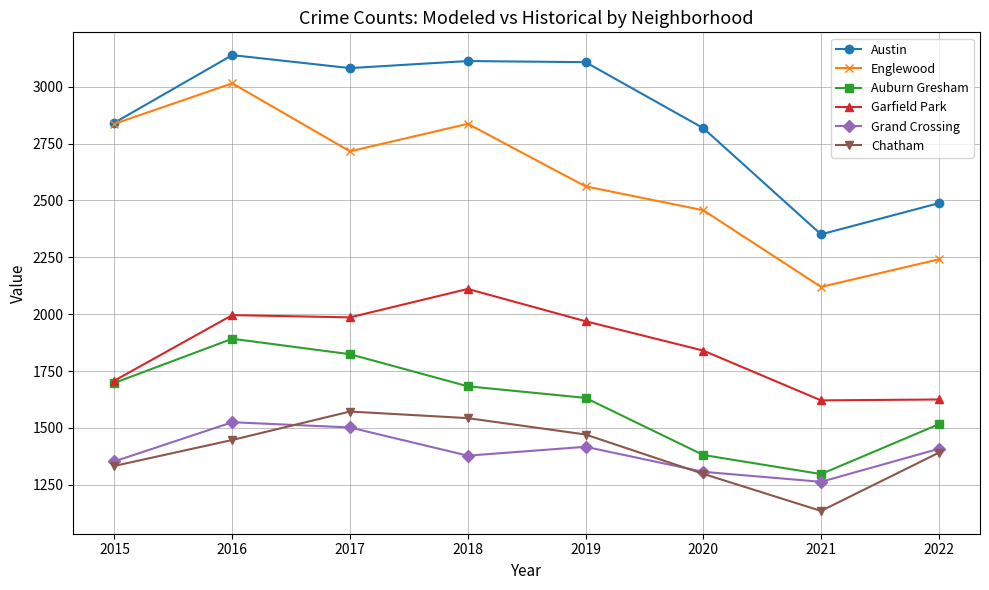

True or false: Englewood and Grand Crossing intersect in this chart.

False